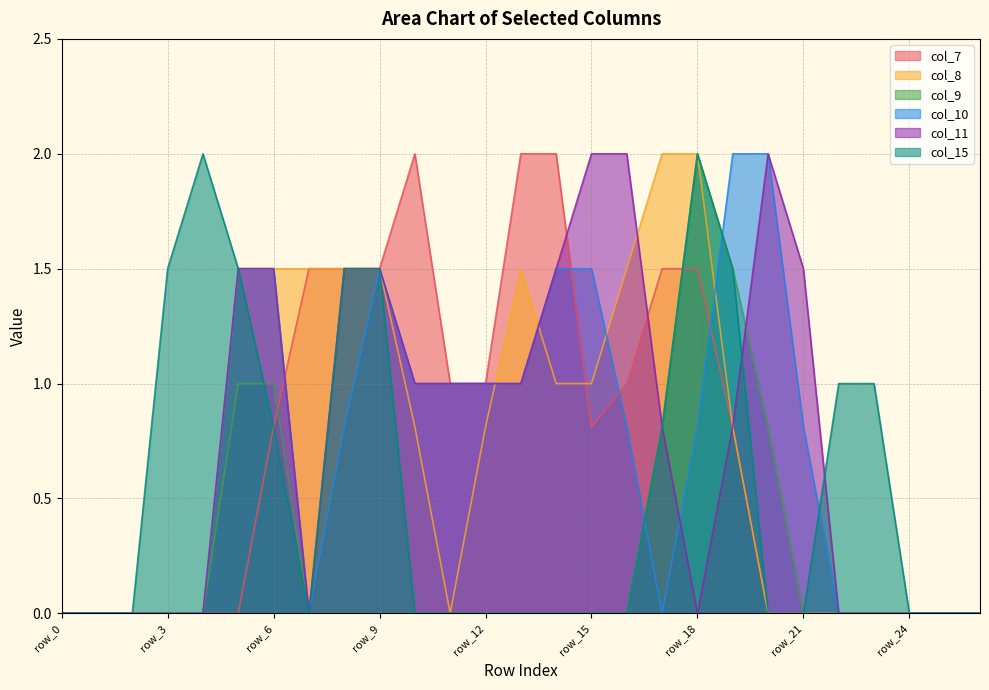

How many lines are shown in the chart?

6